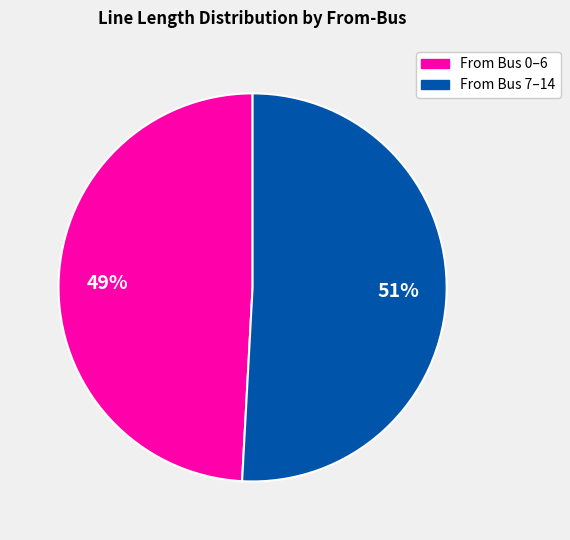

To the nearest percent, what is the average slice percentage?

50%